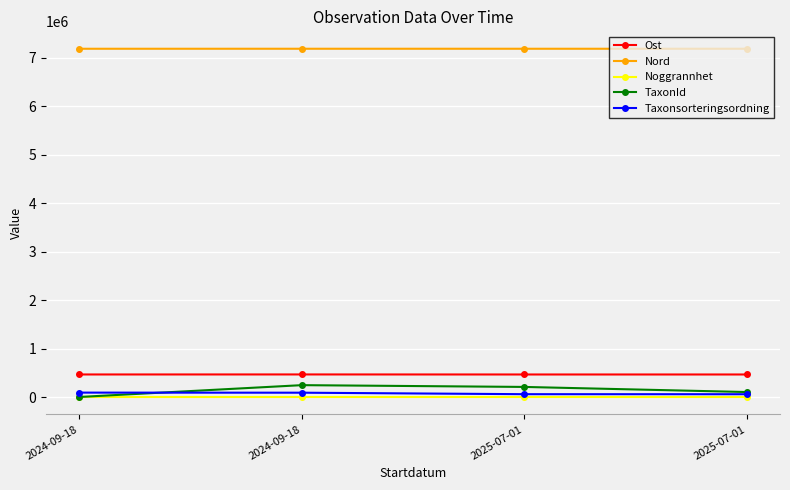

Which series has the largest range (max minus min)?

TaxonId